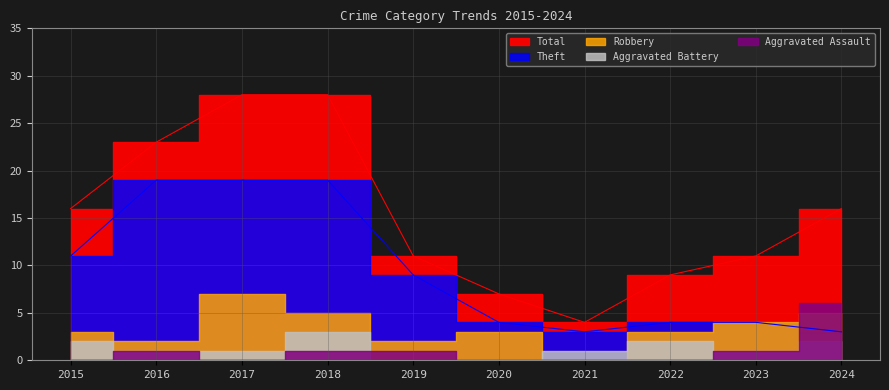

What is the average value of the Aggravated Battery series?

1